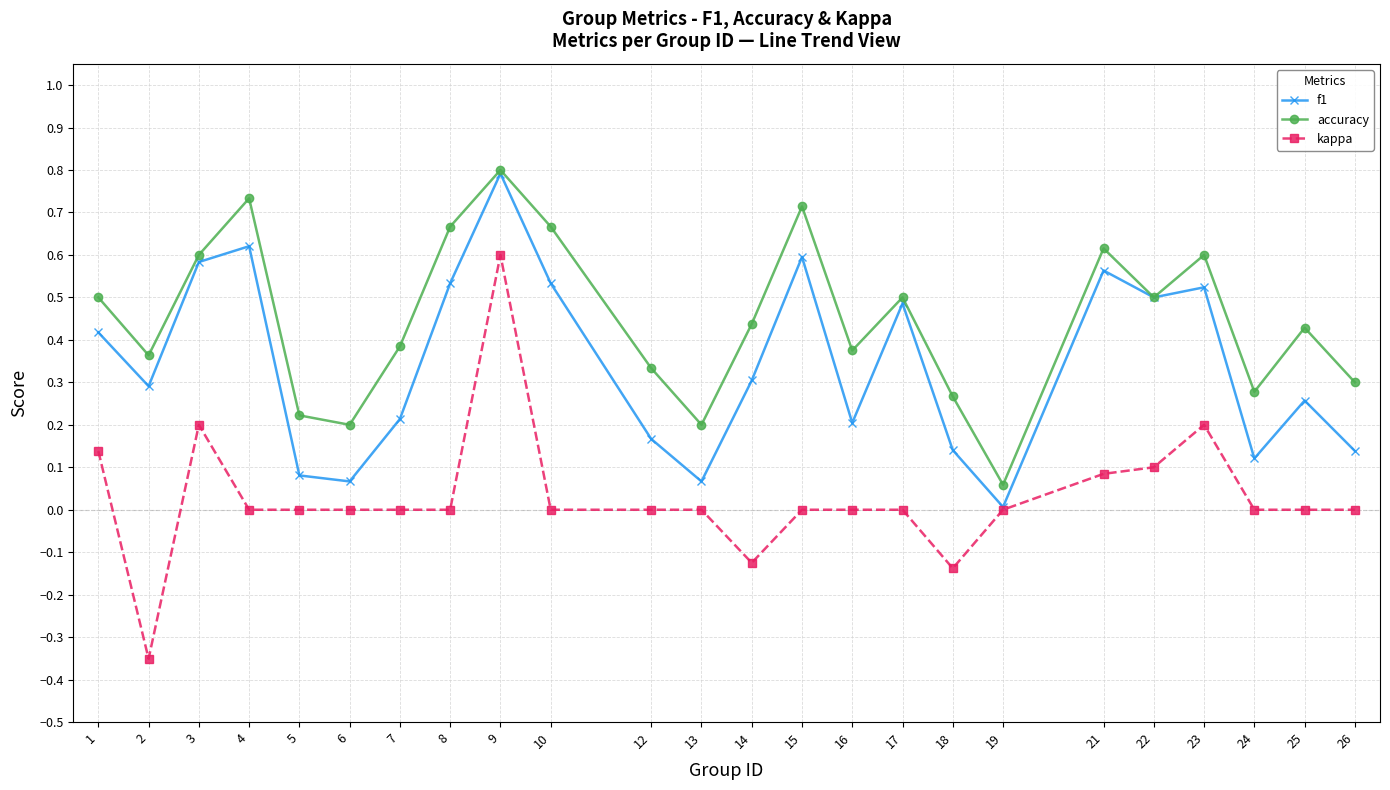

Which label corresponds to the smallest value in the chart?

2